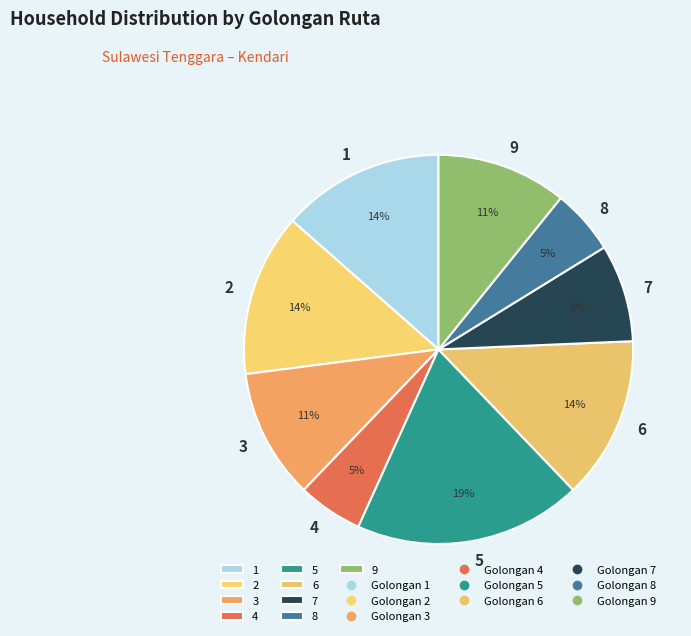

The 3 slice represents 11% of the pie. True or false?

True